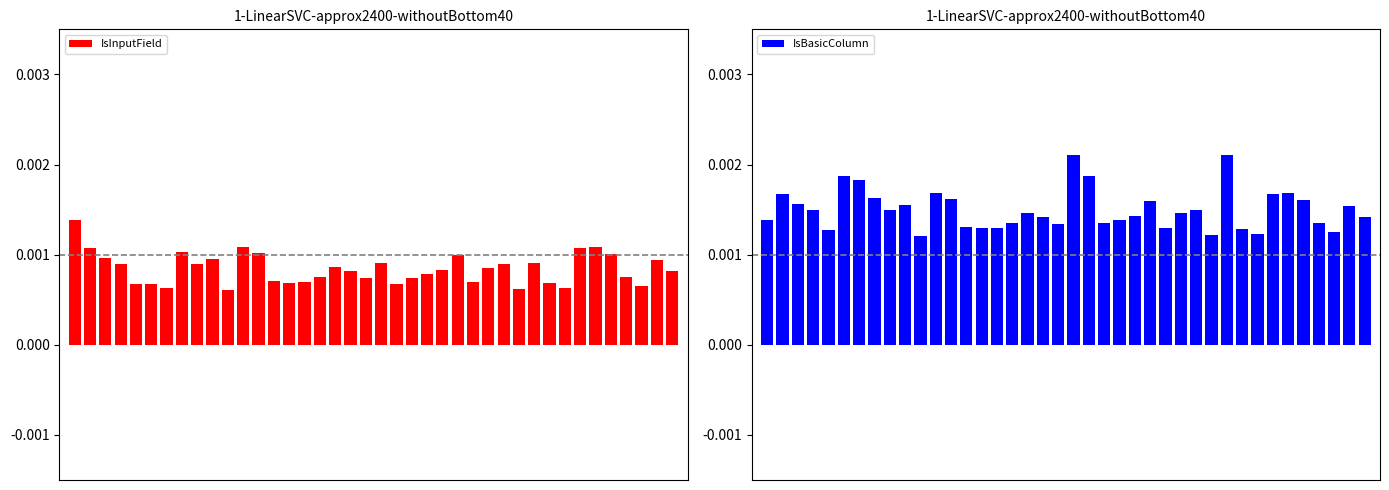

At how many categories does at least one series exceed 0?

40